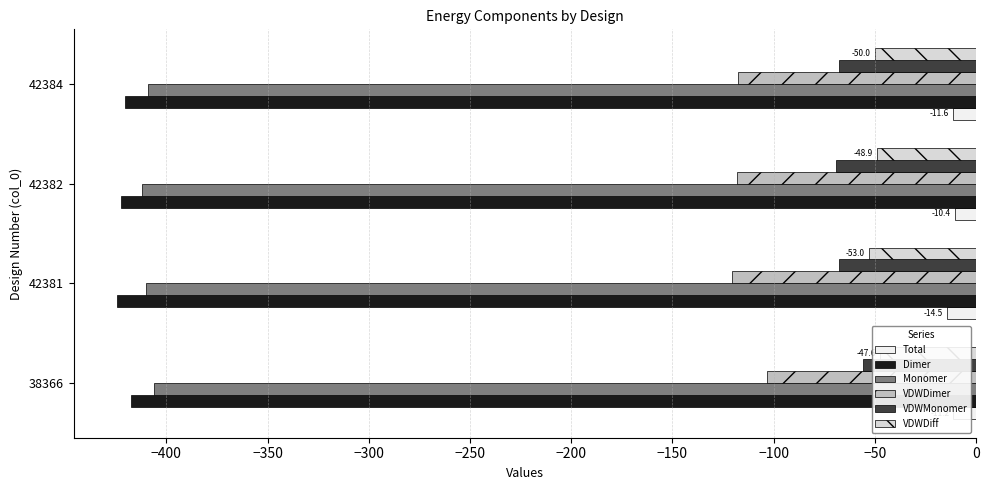

Reading left to right, transcribe all the data shown in this chart.

Total: -11.2	-14.5	-10.4	-11.6
Dimer: -417.4	-424.6	-422.3	-420.5
Monomer: -406.2	-410.1	-411.9	-408.9
VDWDimer: -103.2	-120.5	-118.2	-117.8
VDWMonomer: -55.6	-67.5	-69.3	-67.8
VDWDiff: -47.6	-53.0	-48.9	-50.0